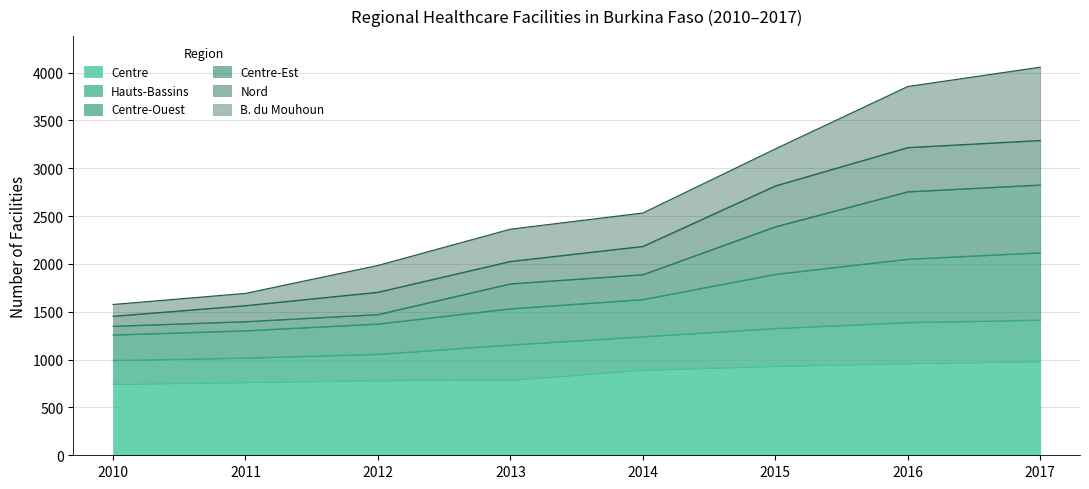

What are all the series names shown in the legend?

Centre, Hauts-Bassins, Centre-Ouest, Centre-Est, Nord, B. du Mouhoun